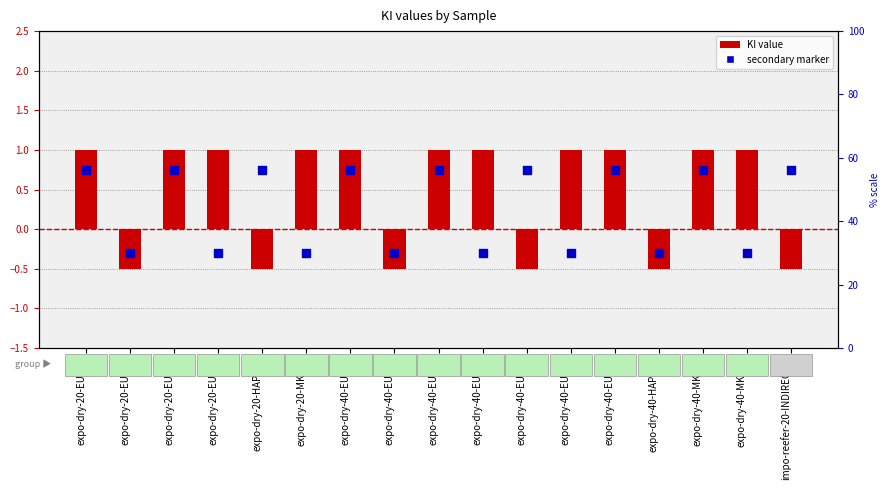

Which series contains the lowest Y value?

KI value